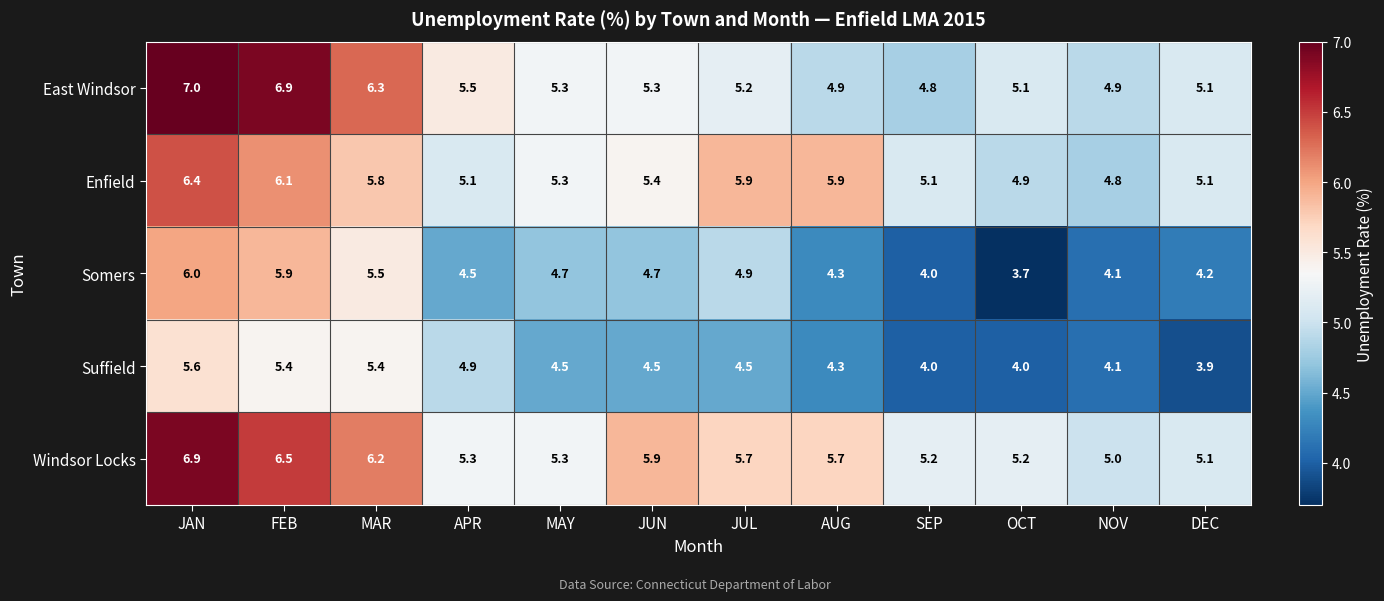

List the series in order of their peak value, lowest first.

Suffield, Somers, Enfield, Windsor Locks, East Windsor